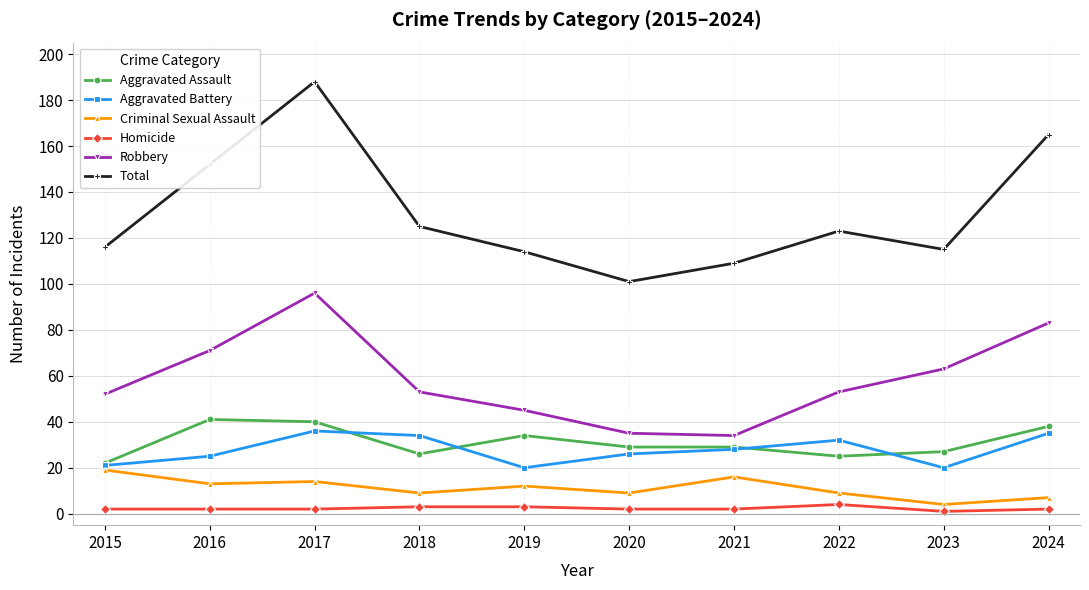

How many interior local peaks does the Robbery series have?

1